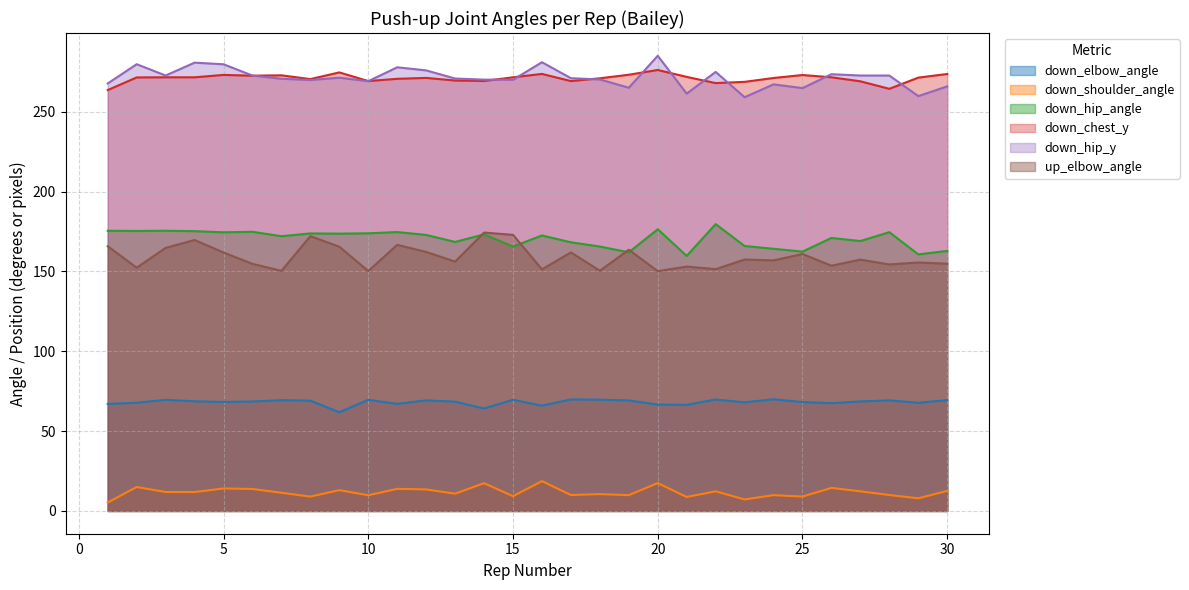

Is the value of down_shoulder_angle at 19 greater than the value of down_elbow_angle at 14?

No